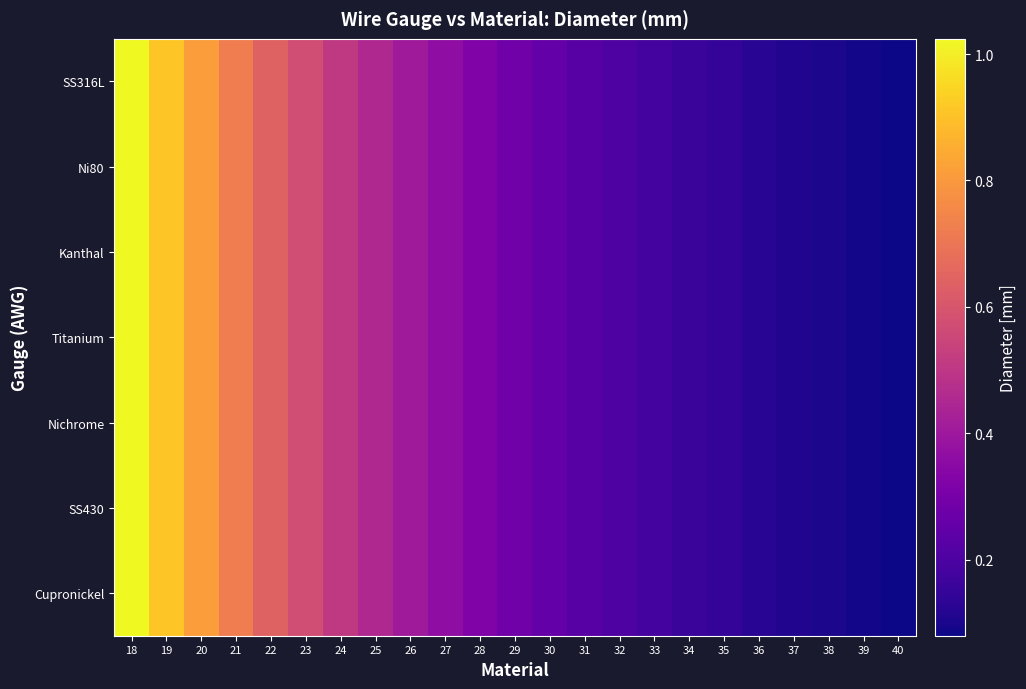

At how many categories does at least one series exceed 0?

23